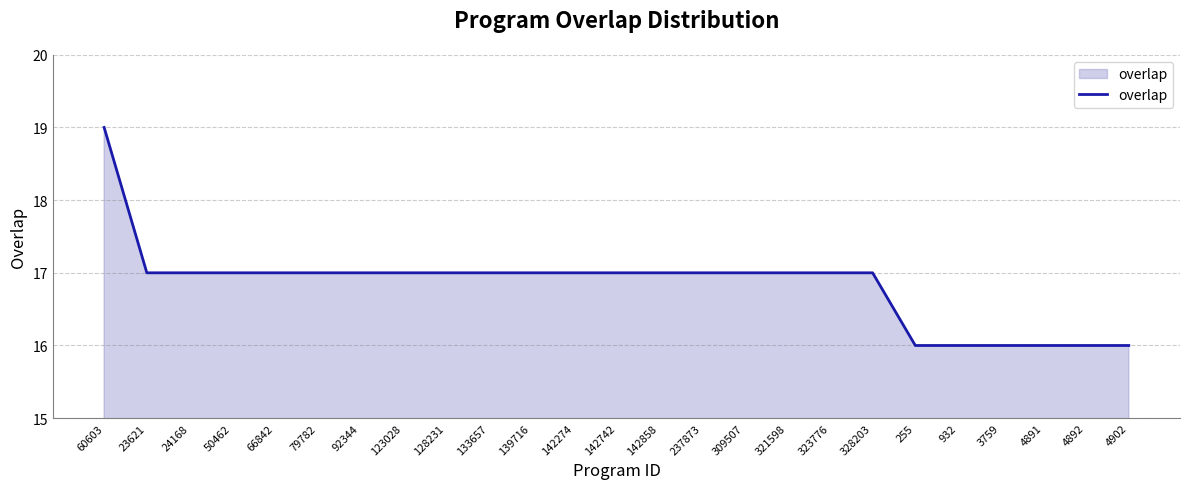

Is it true that the value at 23621 is 17?

True